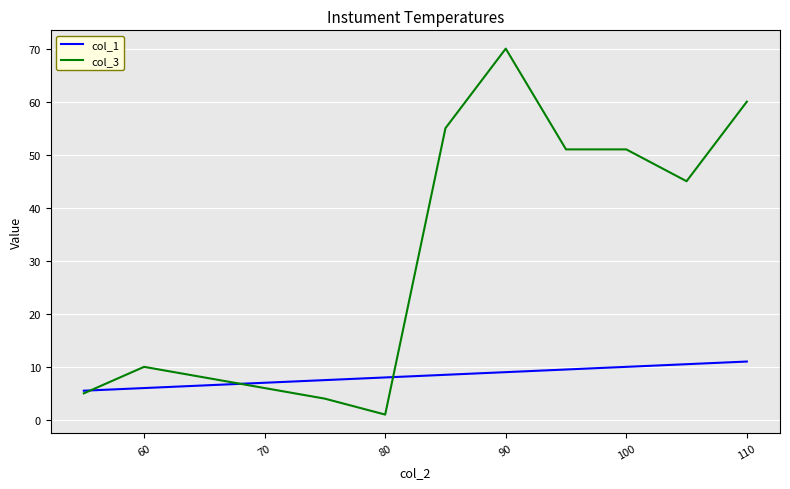

What are all the series names shown in the legend?

col_1, col_3